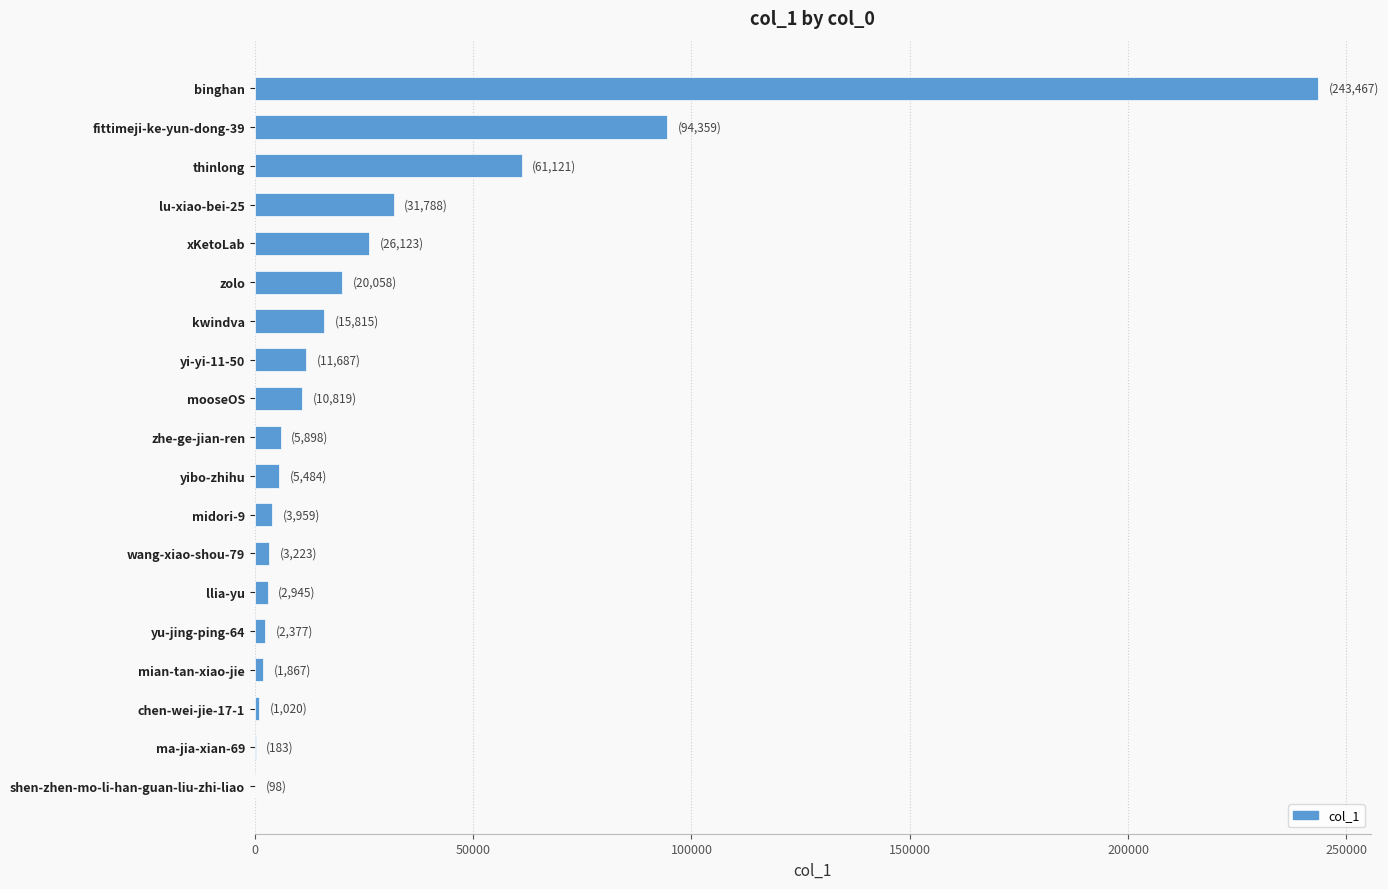

Read the value at mooseOS.

10819